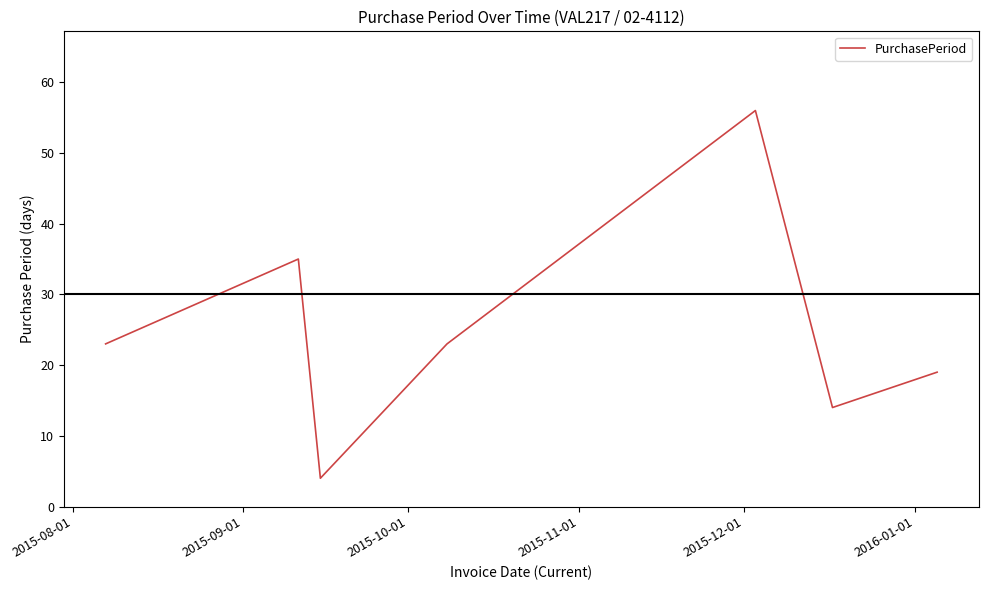

What is the maximum value shown in the chart?

56